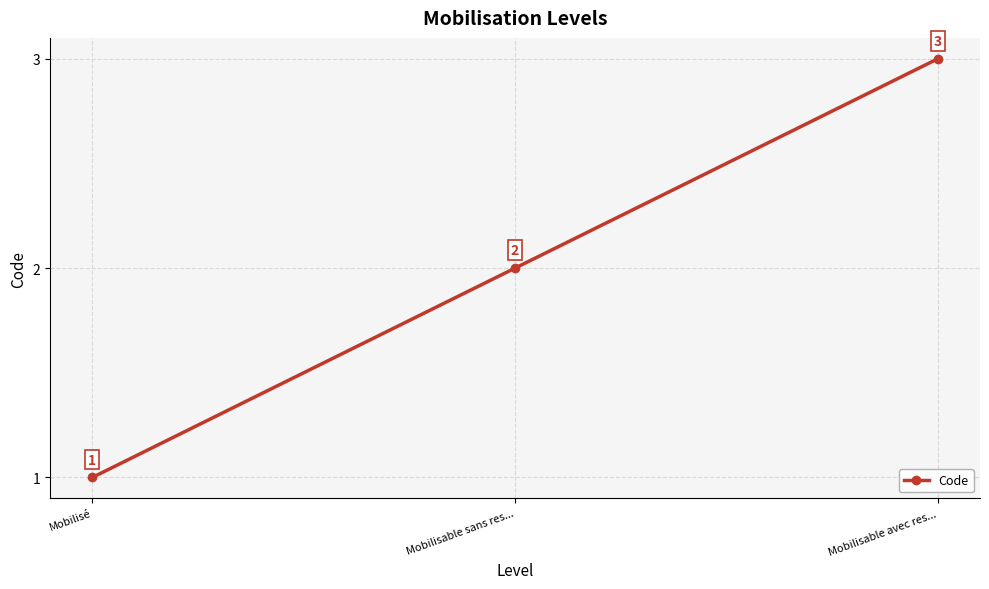

What is the label of the 1st point from the left?

Mobilisé